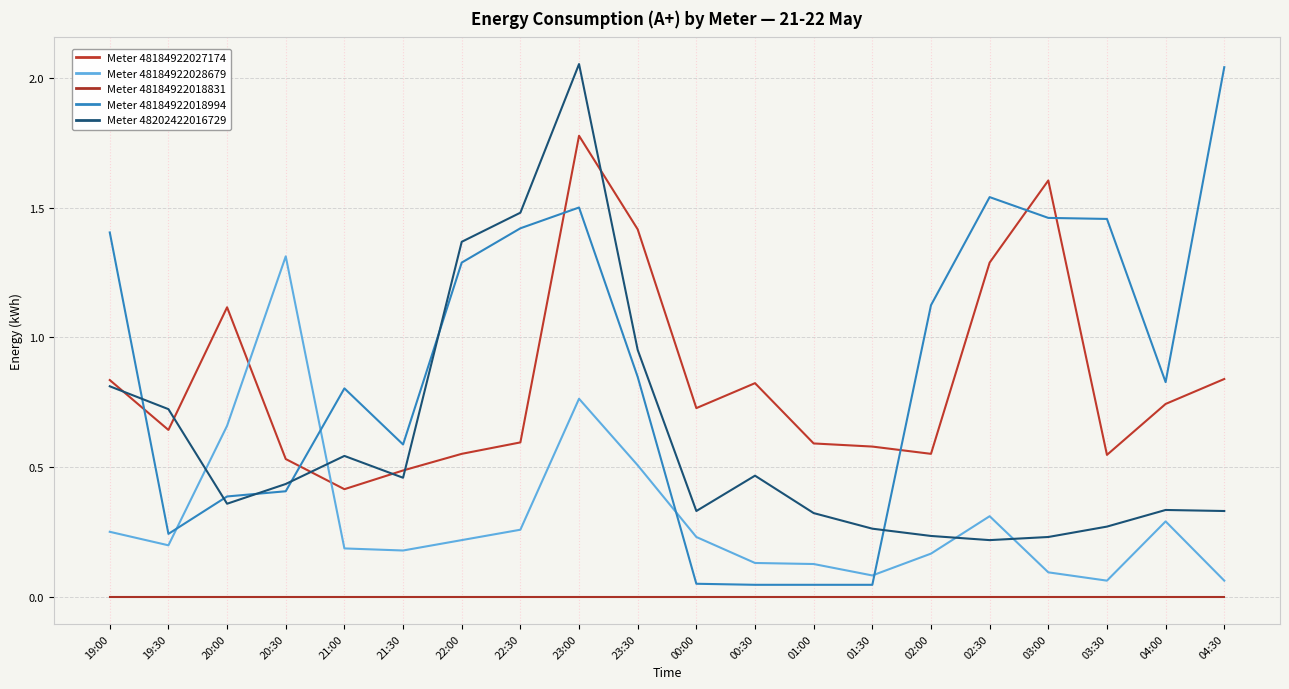

Count the number of categories in the chart.

20